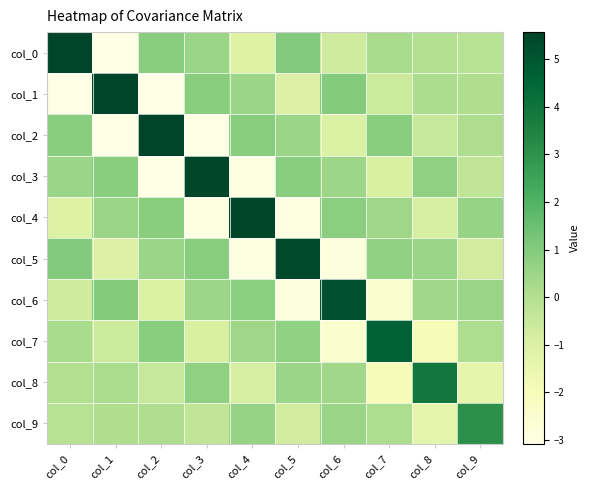

At which category is the sum across all series the highest?

col_0